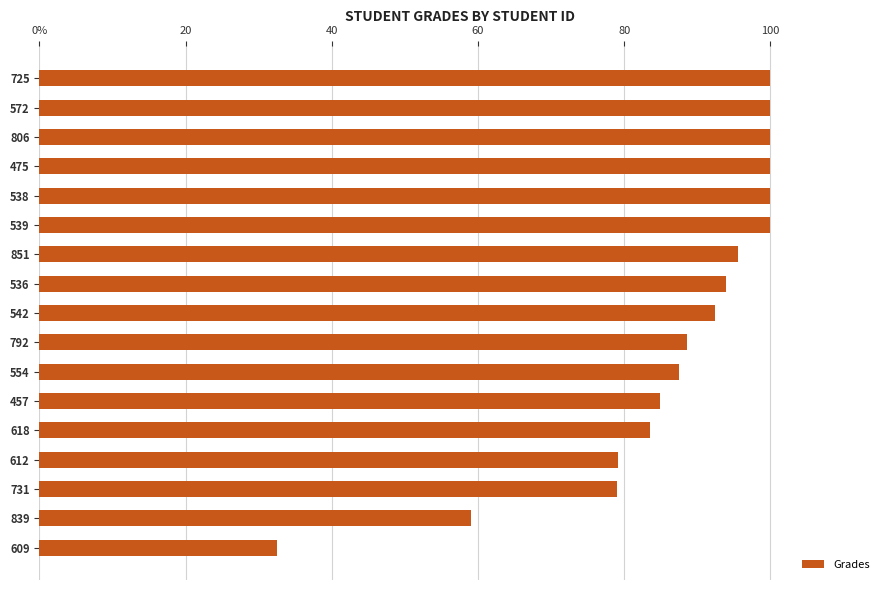

Does the chart contain any negative values?

No